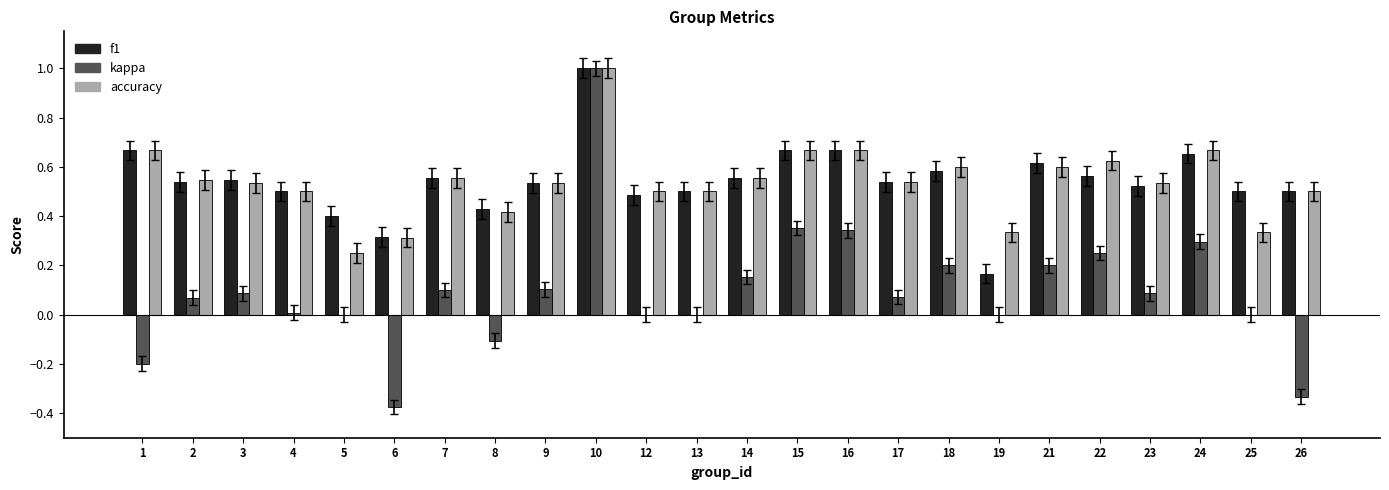

What is the maximum value for accuracy?

1.0